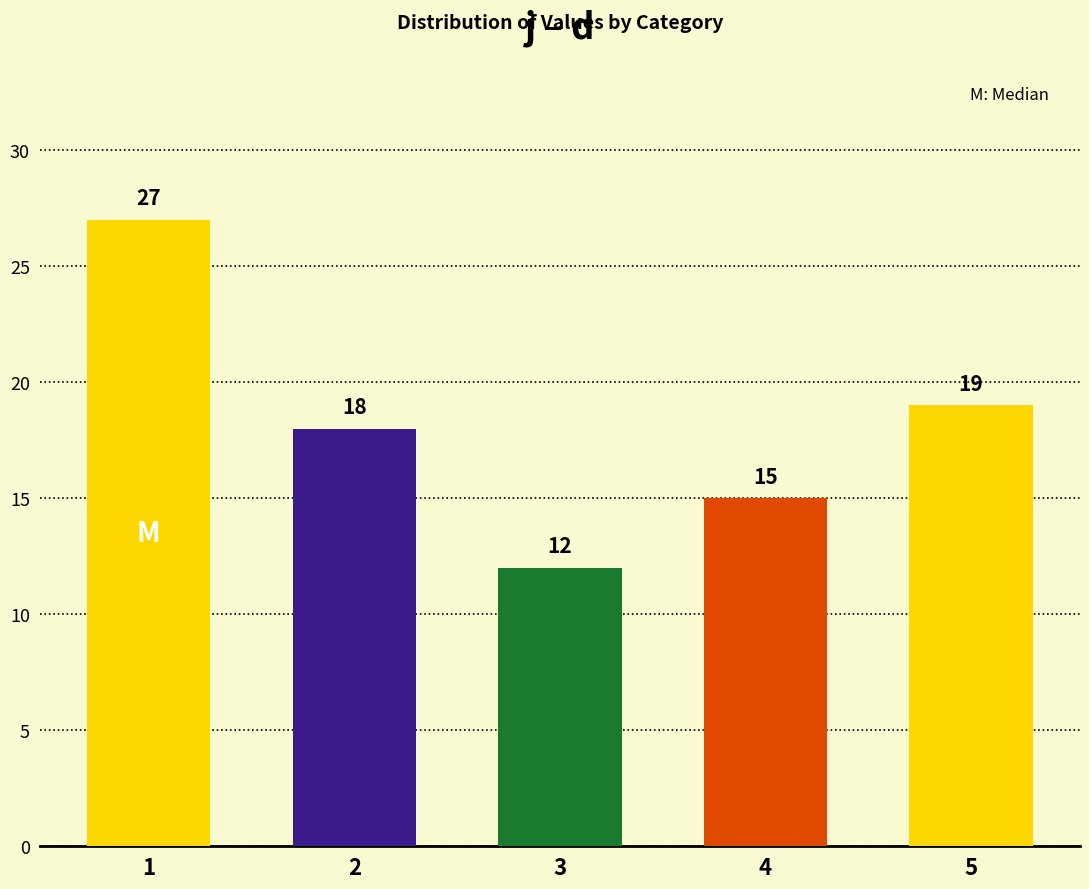

List the labels in order of value, largest first.

1, 5, 2, 4, 3